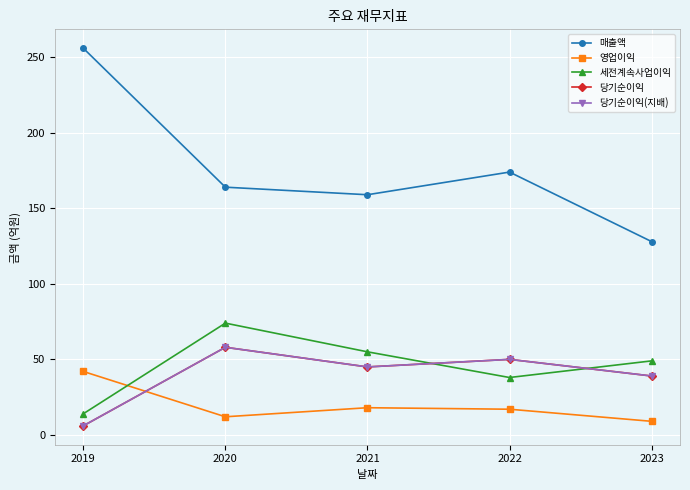

Reading left to right, list all the values displayed in this chart.

매출액: 2019=256	2020=164	2021=159	2022=174	2023=128
영업이익: 2019=42	2020=12	2021=18	2022=17	2023=9
세전계속사업이익: 2019=14	2020=74	2021=55	2022=38	2023=49
당기순이익: 2019=6	2020=58	2021=45	2022=50	2023=39
당기순이익(지배): 2019=6	2020=58	2021=45	2022=50	2023=39